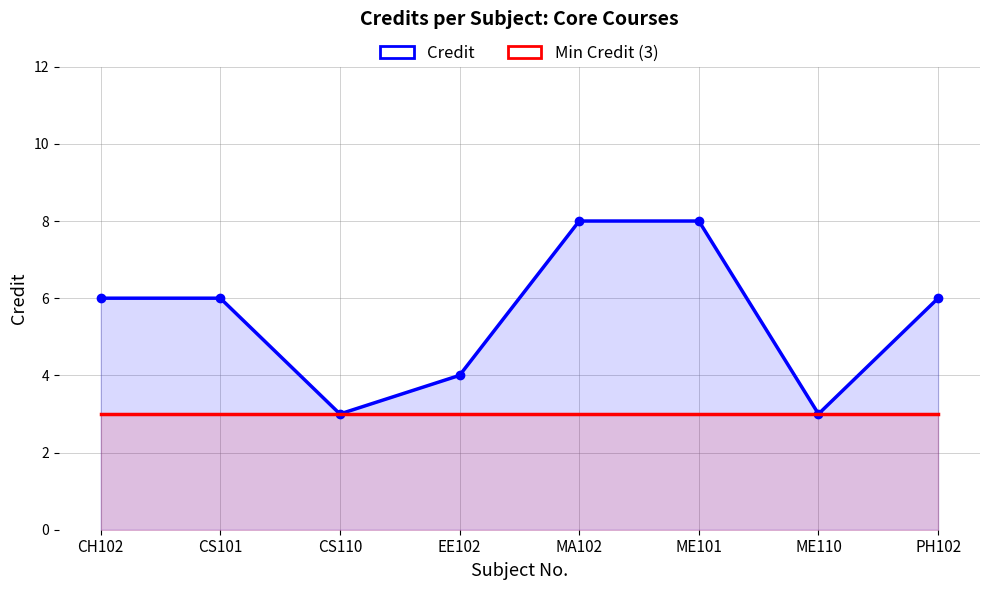

Which has a higher value, ME101 or CS110?

ME101